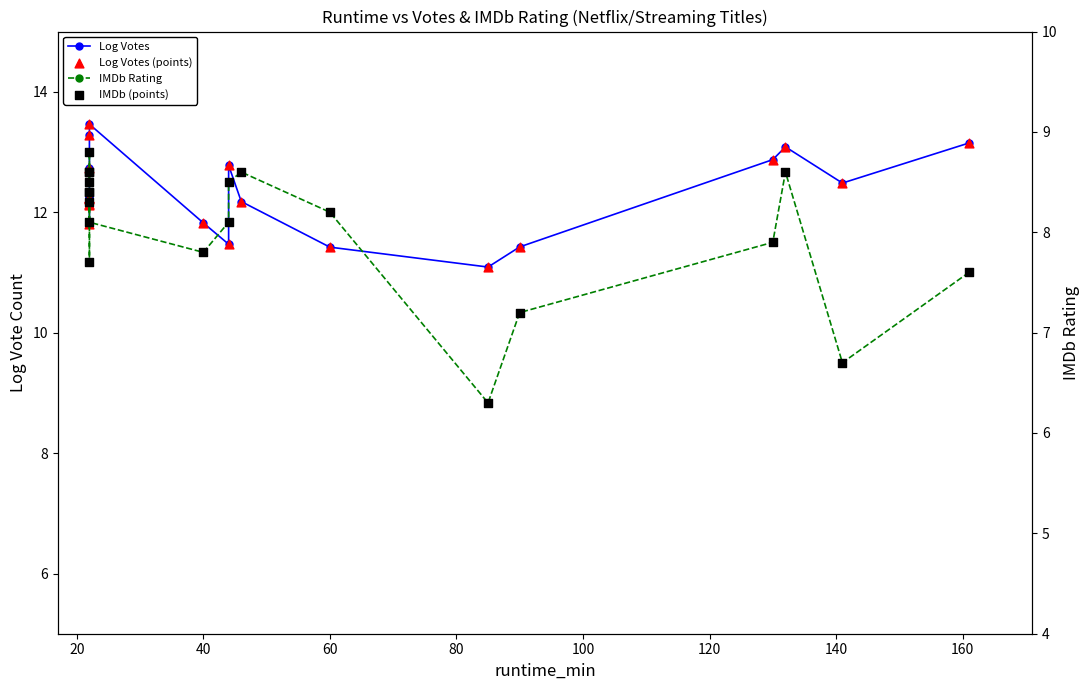

Is the value of IMDb (points) at 16 greater than the value of Log Votes at 180?

No